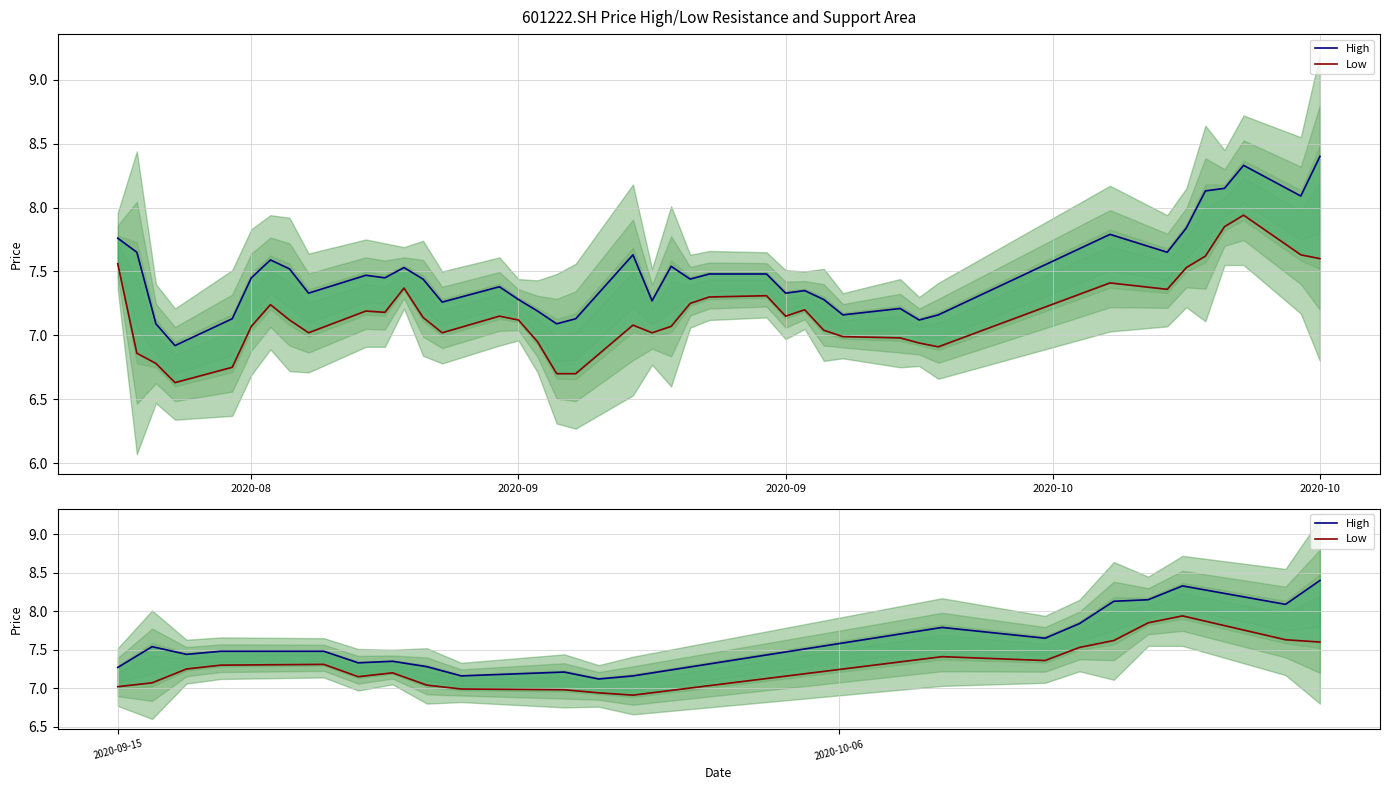

Which series has the widest spread of values?

High